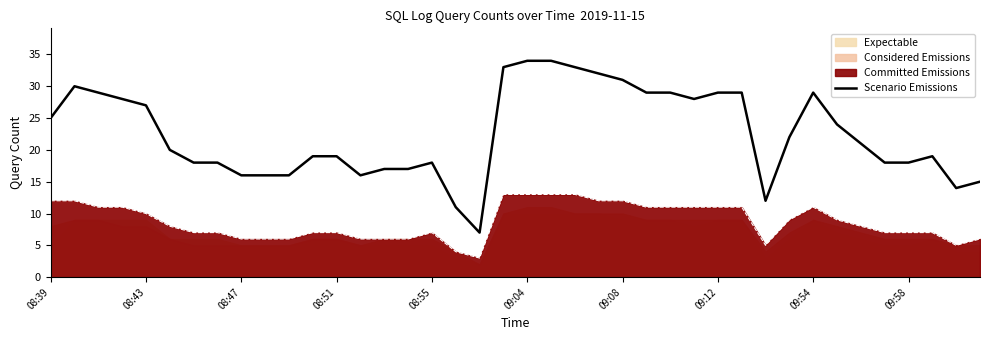

How many data points does each series have?

40